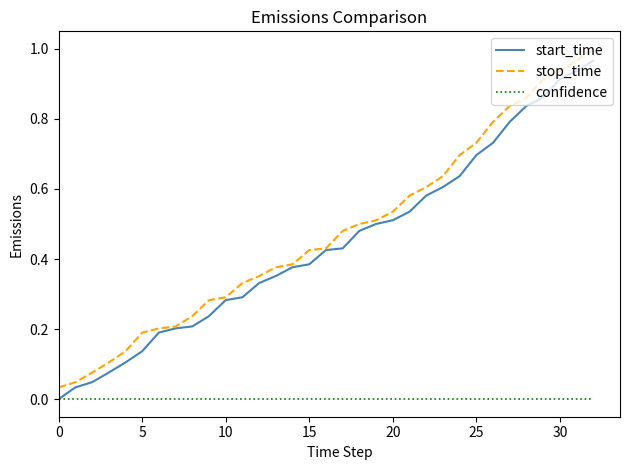

True or false: confidence and stop_time cross at least once.

False